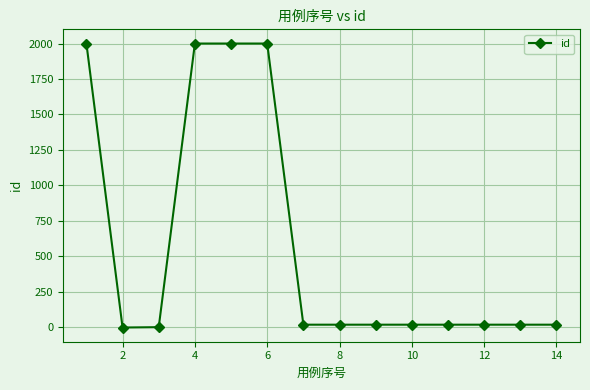

What is the greatest value displayed?

2000.0